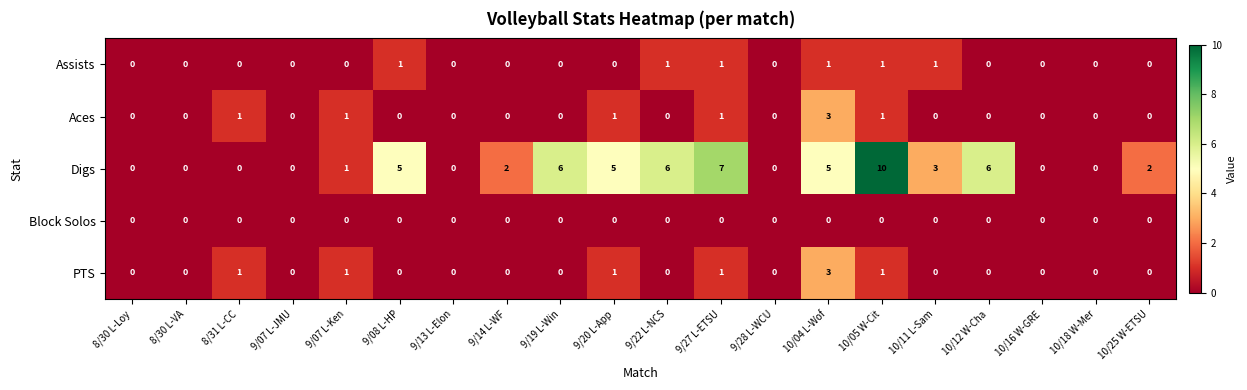

Is the value of Aces at 9/08 L-HP greater than the value of Digs at 9/19 L-Win?

No